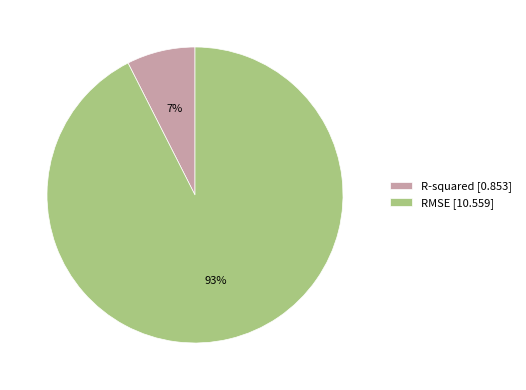

How many segments does this pie chart have?

2